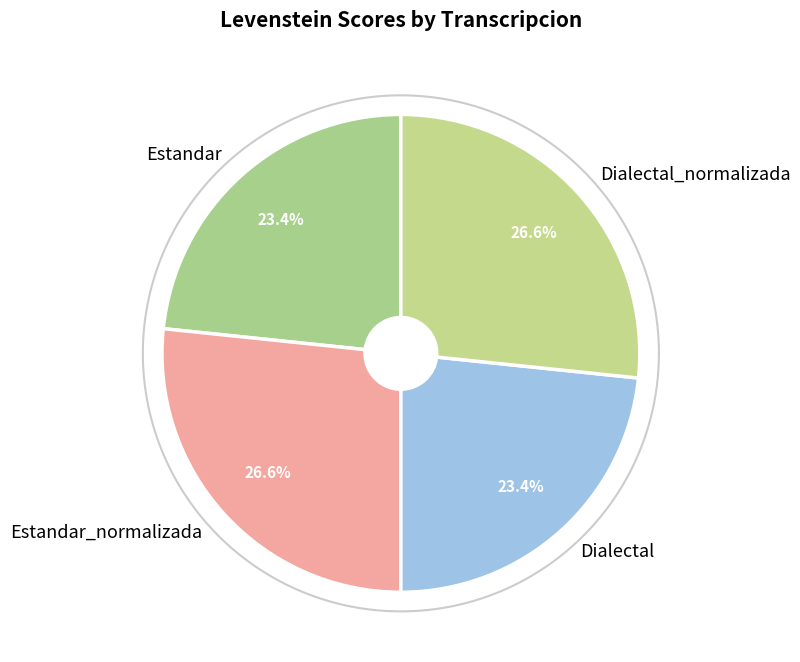

To the nearest percent, what percentage of the pie is Estandar?

23%